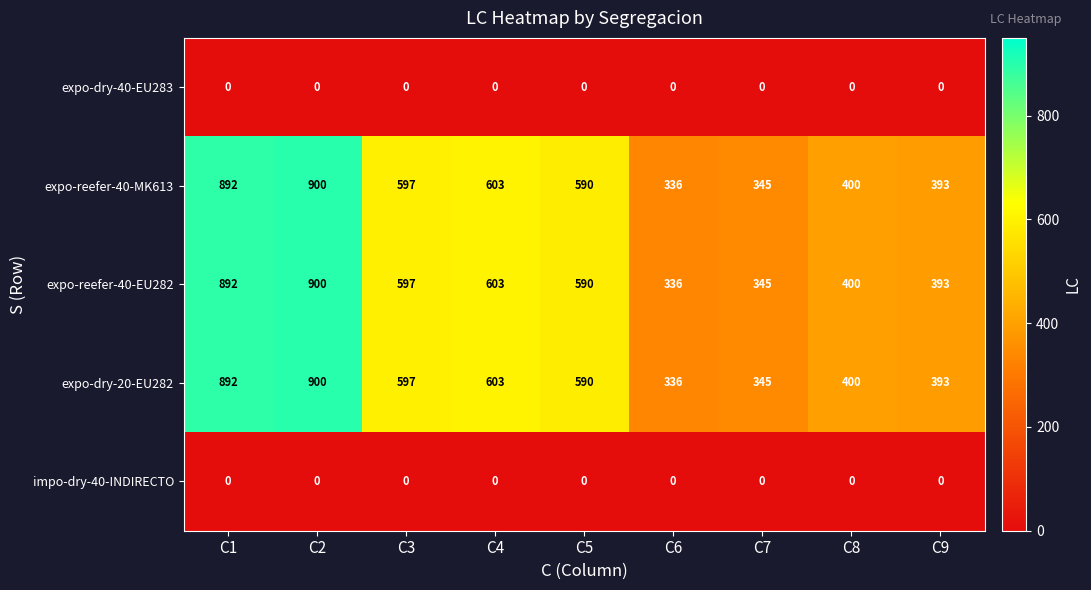

What is the difference between the highest and lowest values at C3?

597